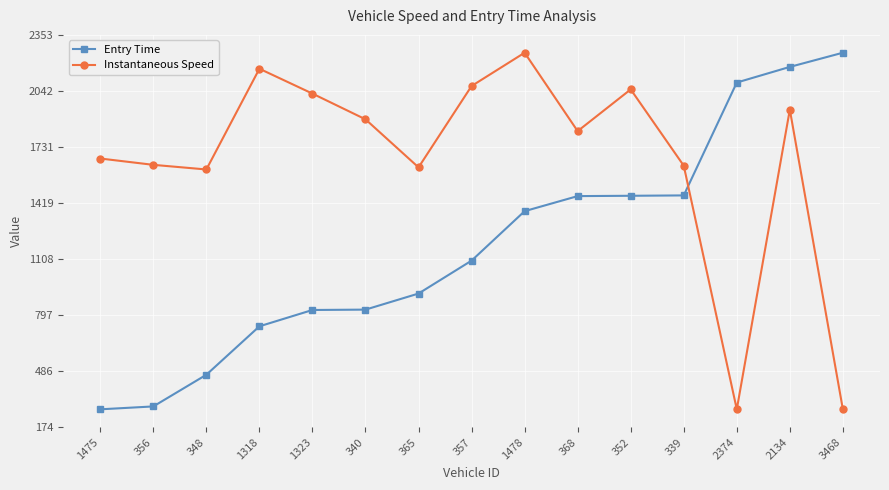

Is the value of Entry Time at 3468 greater than the value of Instantaneous Speed at 1323?

Yes